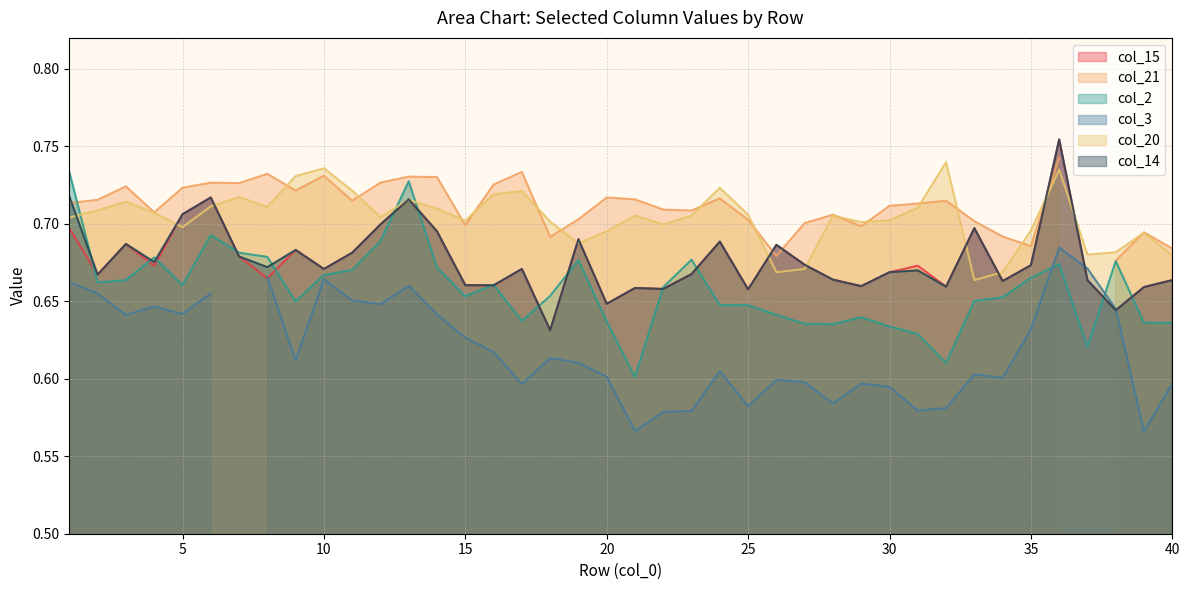

What is the sum of all col_20 values?

28.2